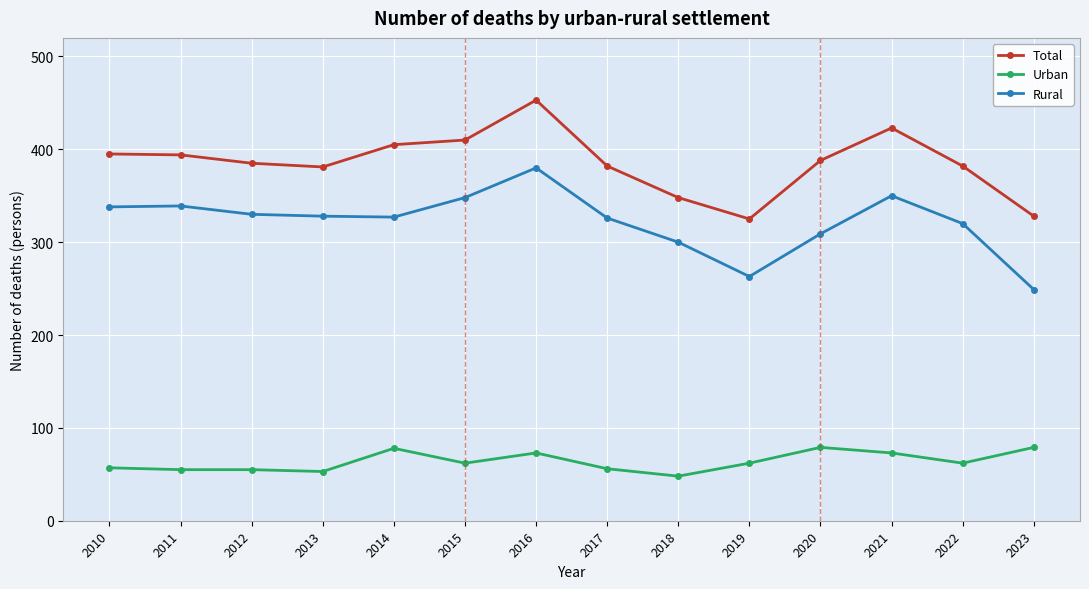

The Urban series shows 57 at 2010. True or false?

True